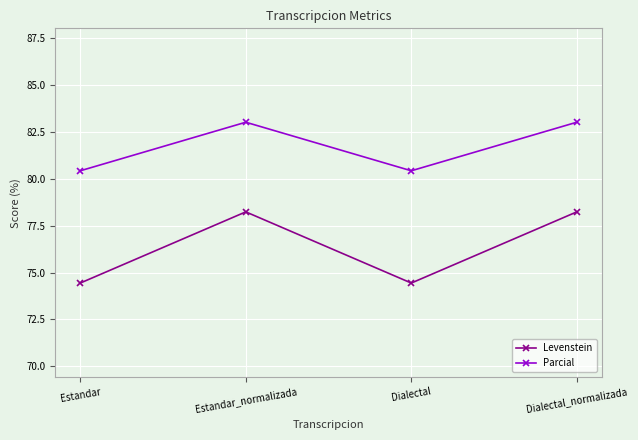

What is the sum of all Levenstein values?

305.3